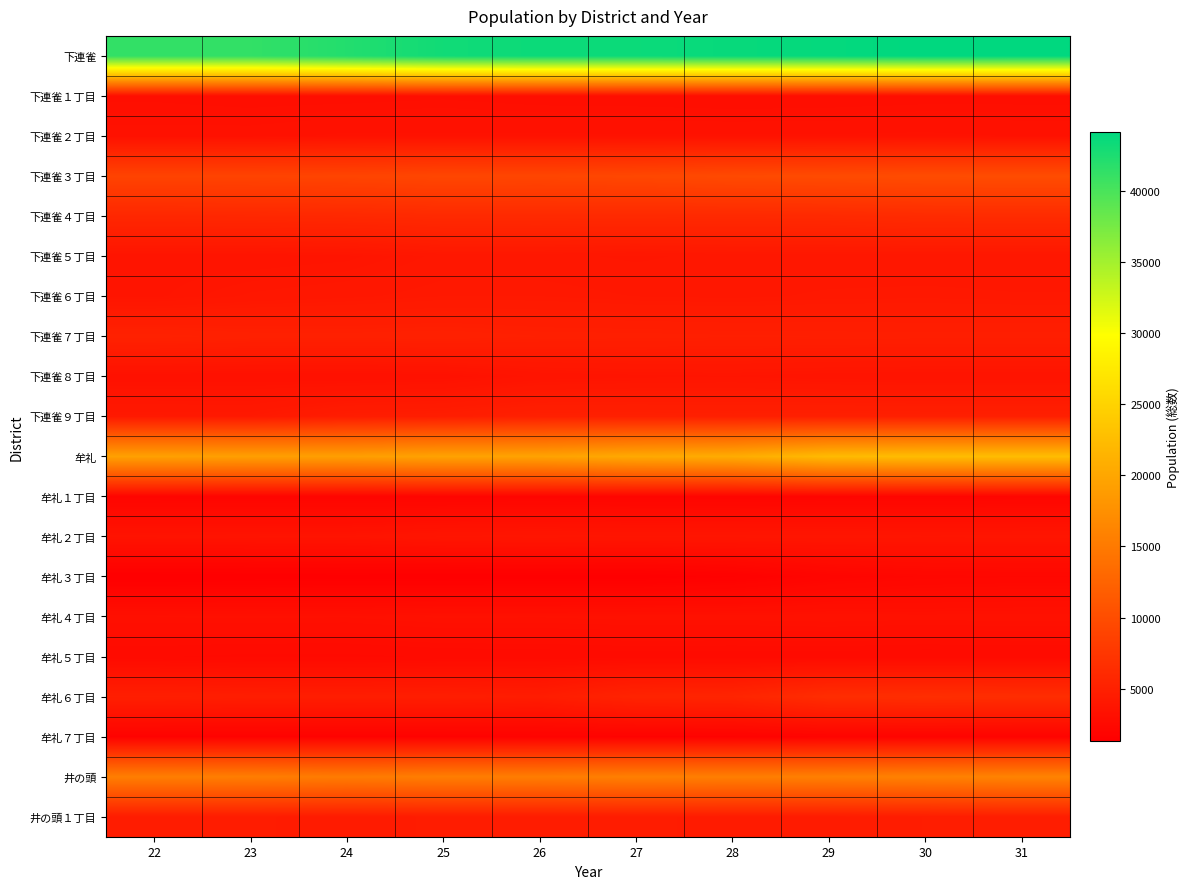

How many data points does each series have?

10